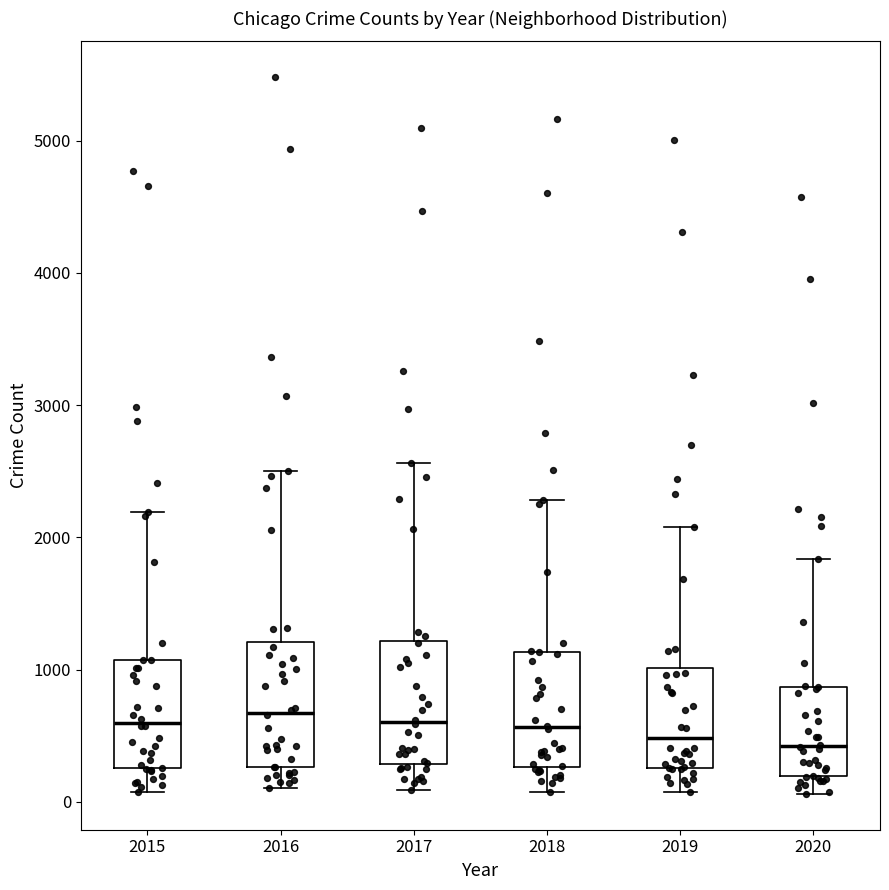

Reading left to right, read every box against the y-axis: the position of its median line, the range the box covers, and the ends of its whiskers. The values are not printed on the chart, so give them approximately, as read against the axis.

2015: median 600, box 300 to 1100, whiskers 100 to 2200
2016: median 700, box 300 to 1200, whiskers 100 to 2500
2017: median 600, box 300 to 1200, whiskers 100 to 2600
2018: median 600, box 300 to 1100, whiskers 100 to 2300
2019: median 500, box 300 to 1000, whiskers 100 to 2100
2020: median 400, box 200 to 900, whiskers 100 to 1800